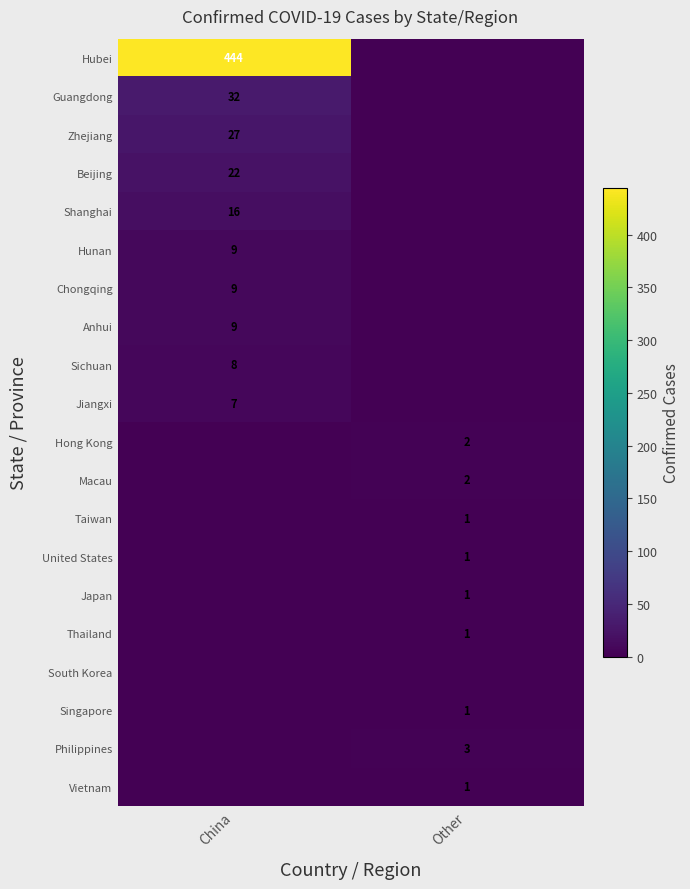

True or false: Hunan has a value of 15 at China.

False